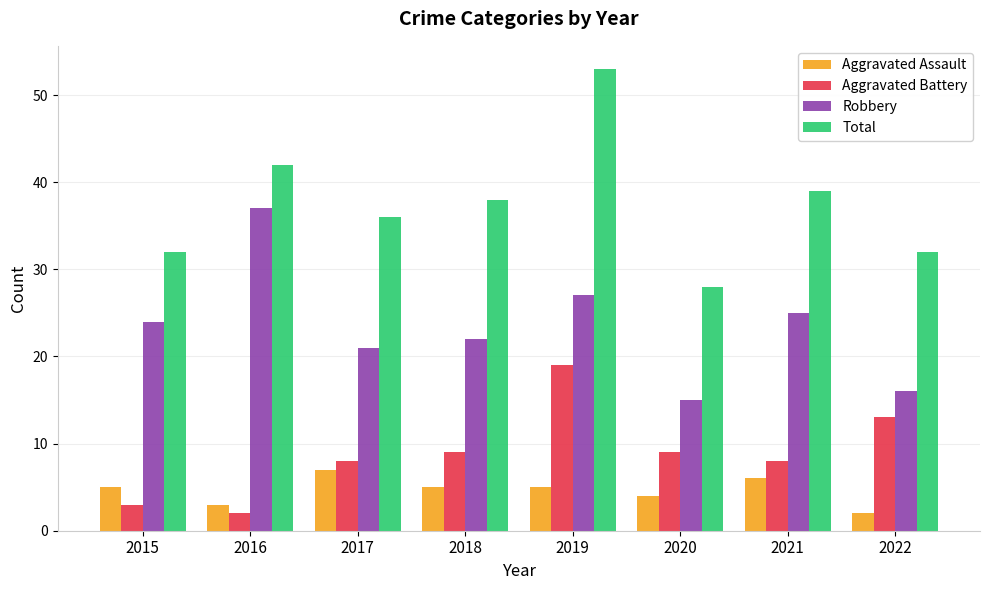

Rank the series at 2022 from highest to lowest value.

Total, Robbery, Aggravated Battery, Aggravated Assault